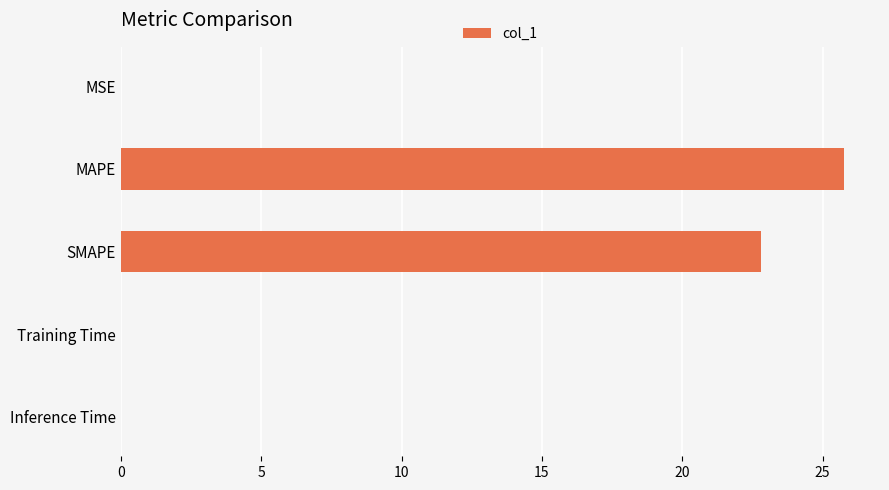

The value at Training Time is 0.0. True or false?

True